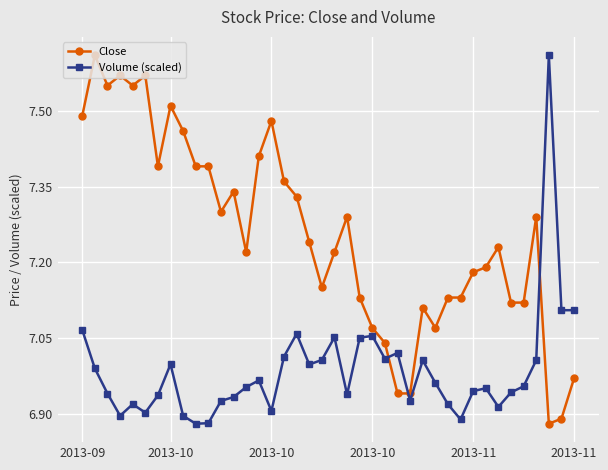

True or false: Close and Volume (scaled) cross at least once.

True